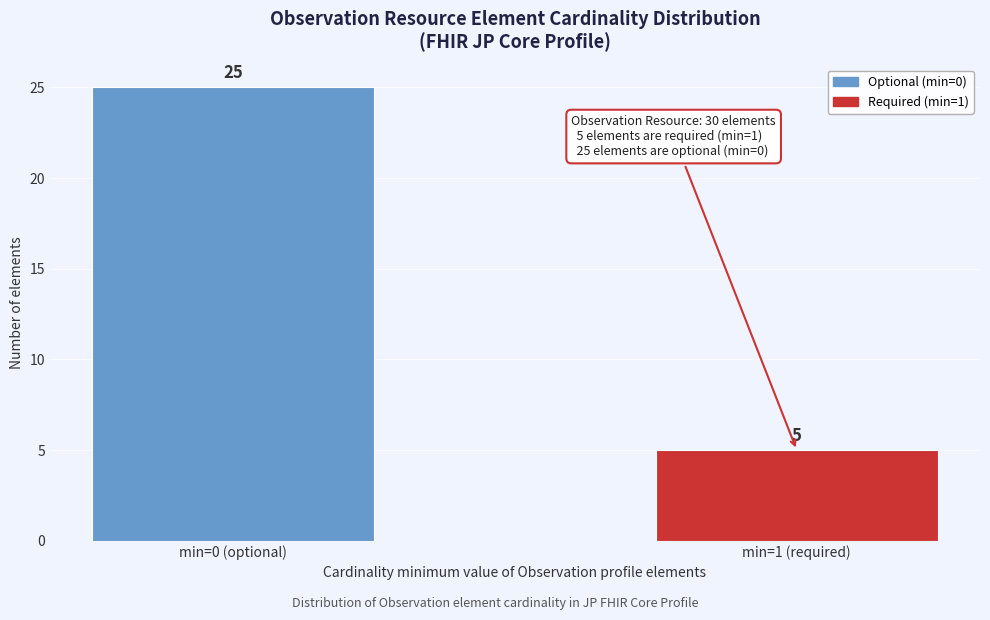

Reading right to left, list all the values displayed in this chart.

5	25